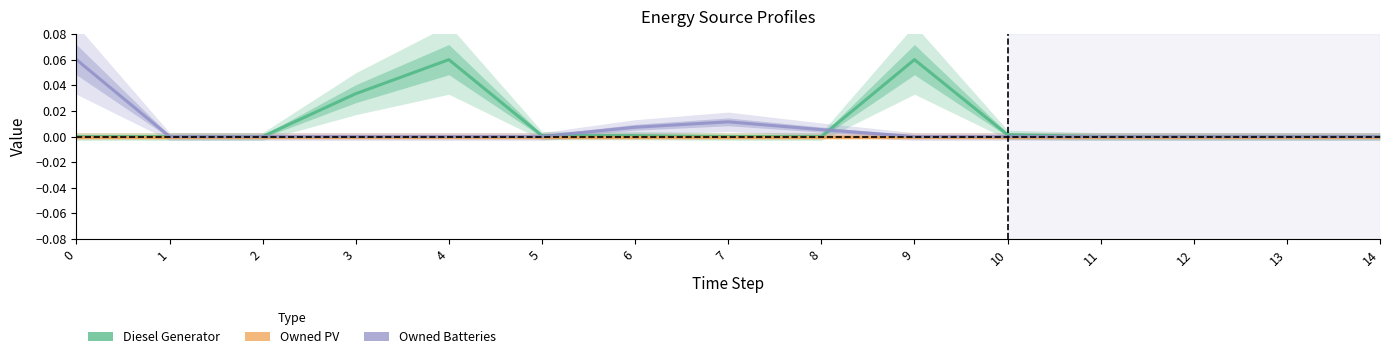

At which category does the chart reach its peak across all series?

4